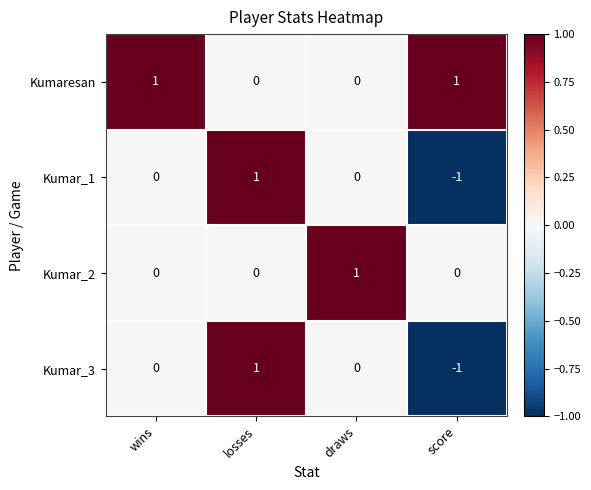

Is it true that Kumar_3 equals 1 at wins?

False